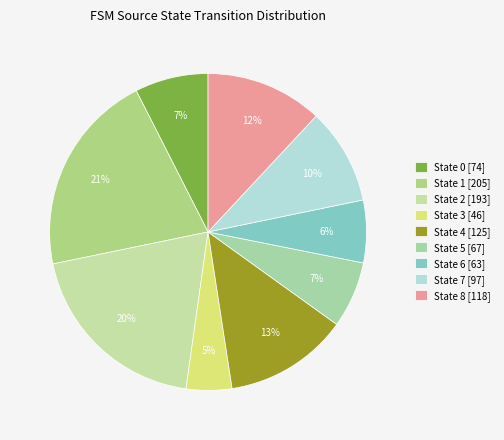

How many slices are in this pie chart?

9